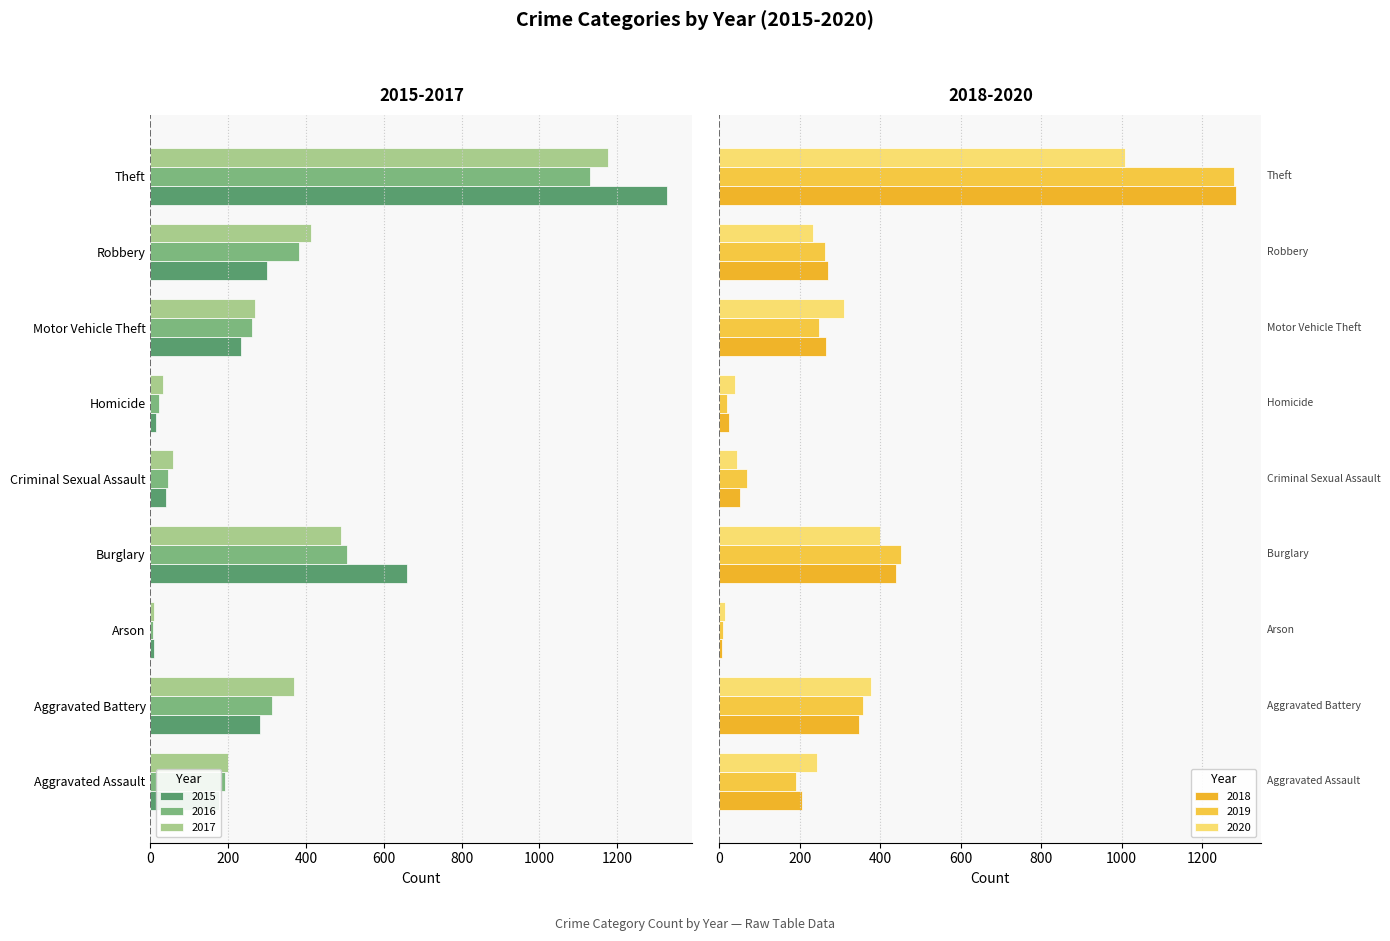

How many bars are there in each group?

6